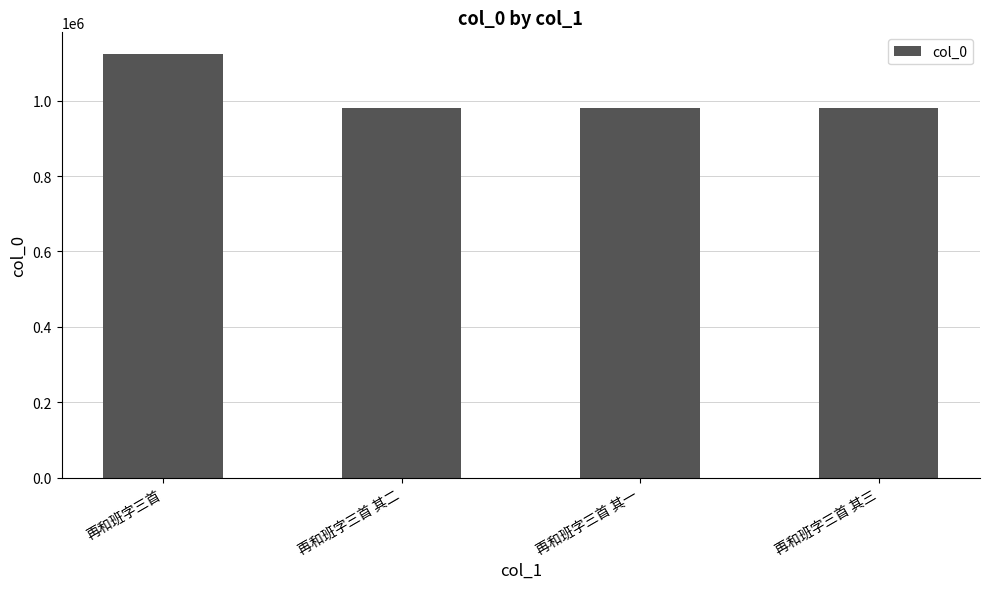

What is the label of the 2nd bar from the left?

再和班字三首 其二